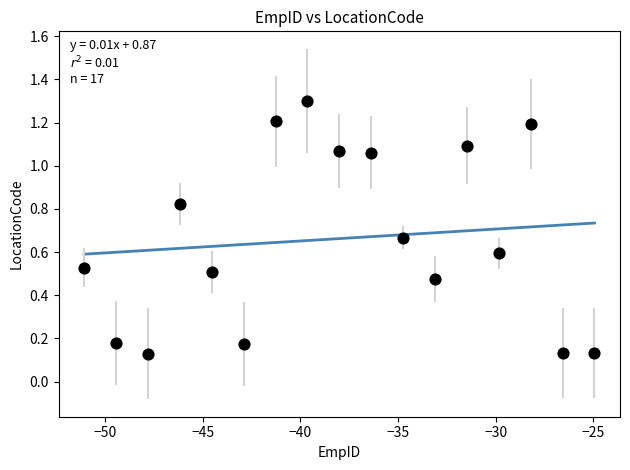

What is the range of Y values (max minus min)?

1.2